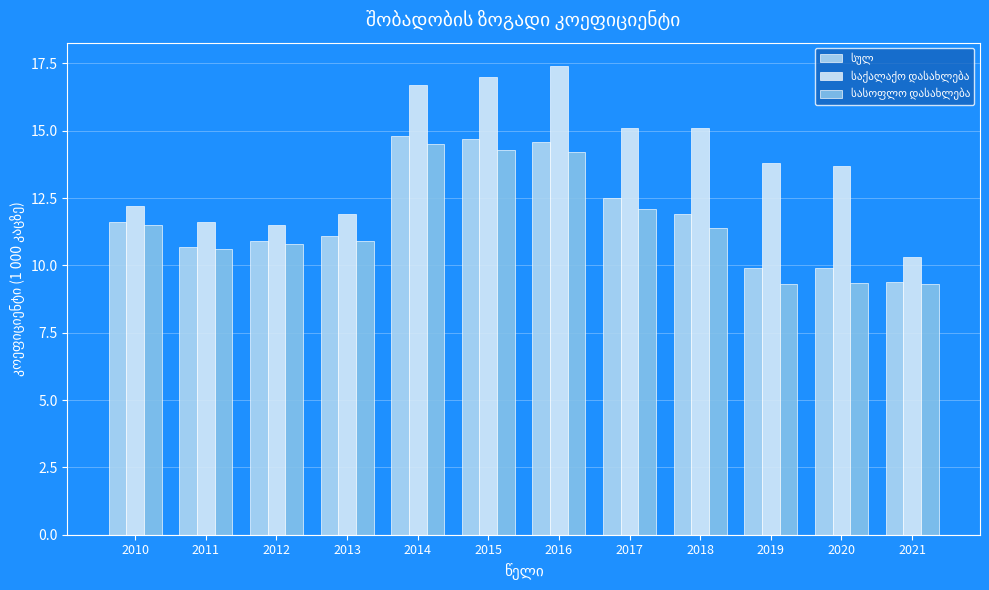

What is the difference between the highest and lowest values at 2012?

0.7